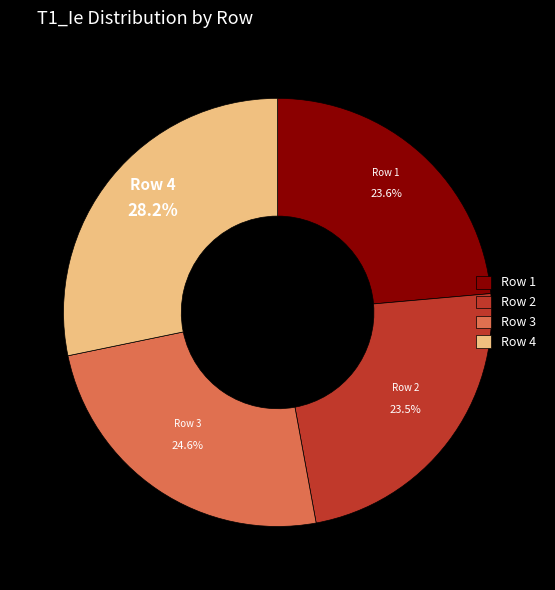

Is Row 4 the majority of the pie?

No